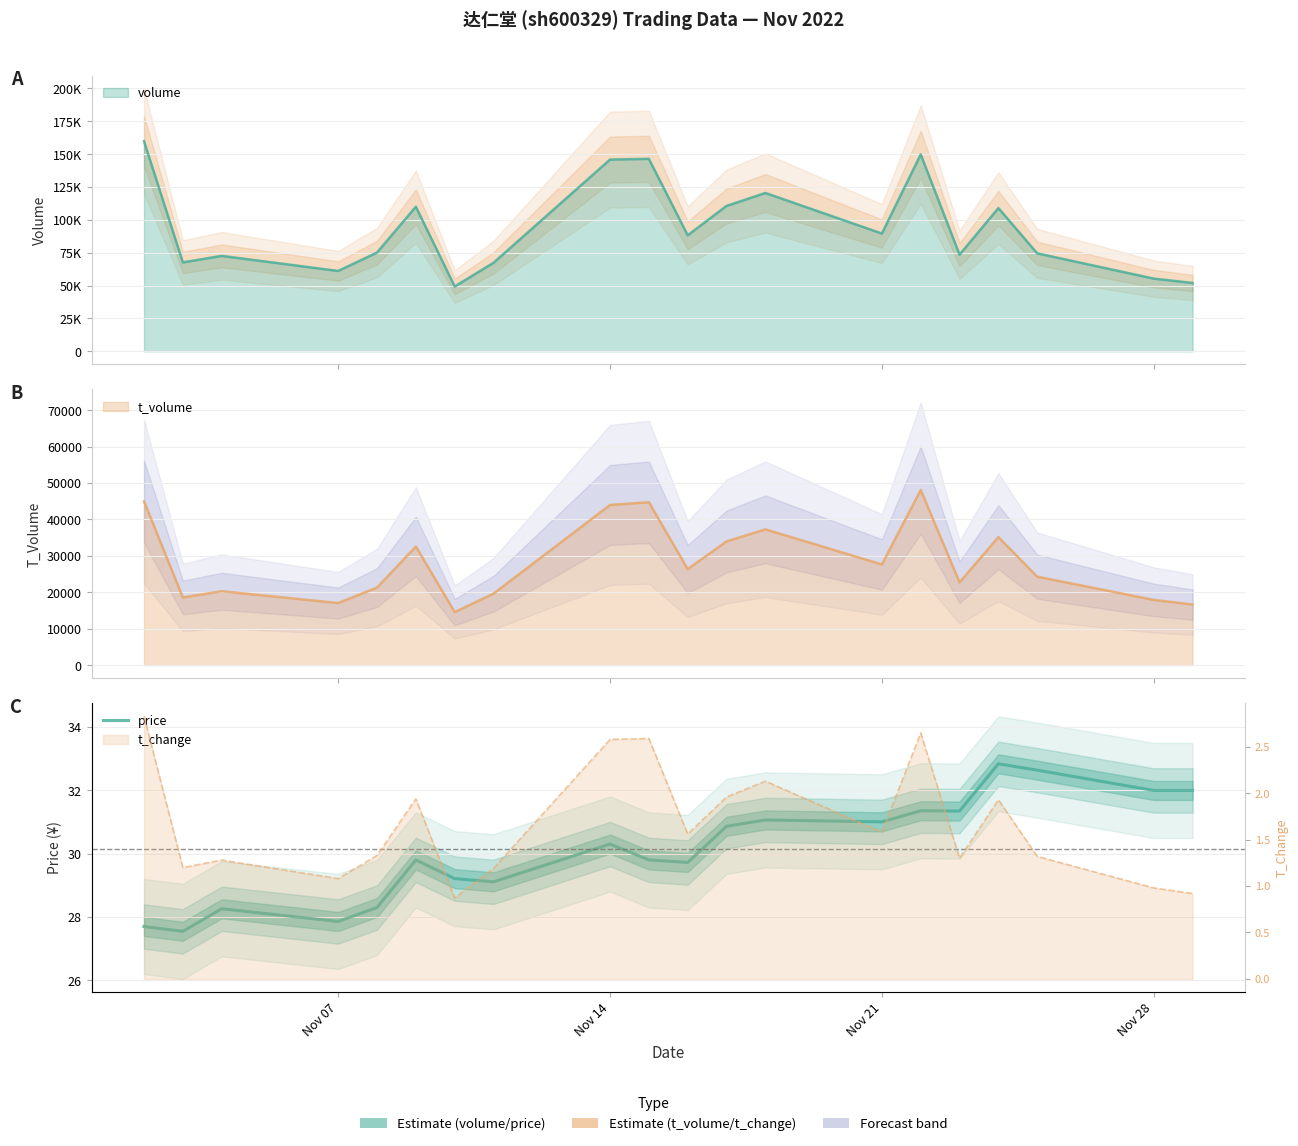

Reading left to right, transcribe all the data shown in this chart.

27.7	27.6	28.3	27.9	28.3	29.8	29.2	29.1	30.3	29.8	29.7	30.9	31.1	31.0	31.4	31.3	32.8	32.6	32.0	32.0